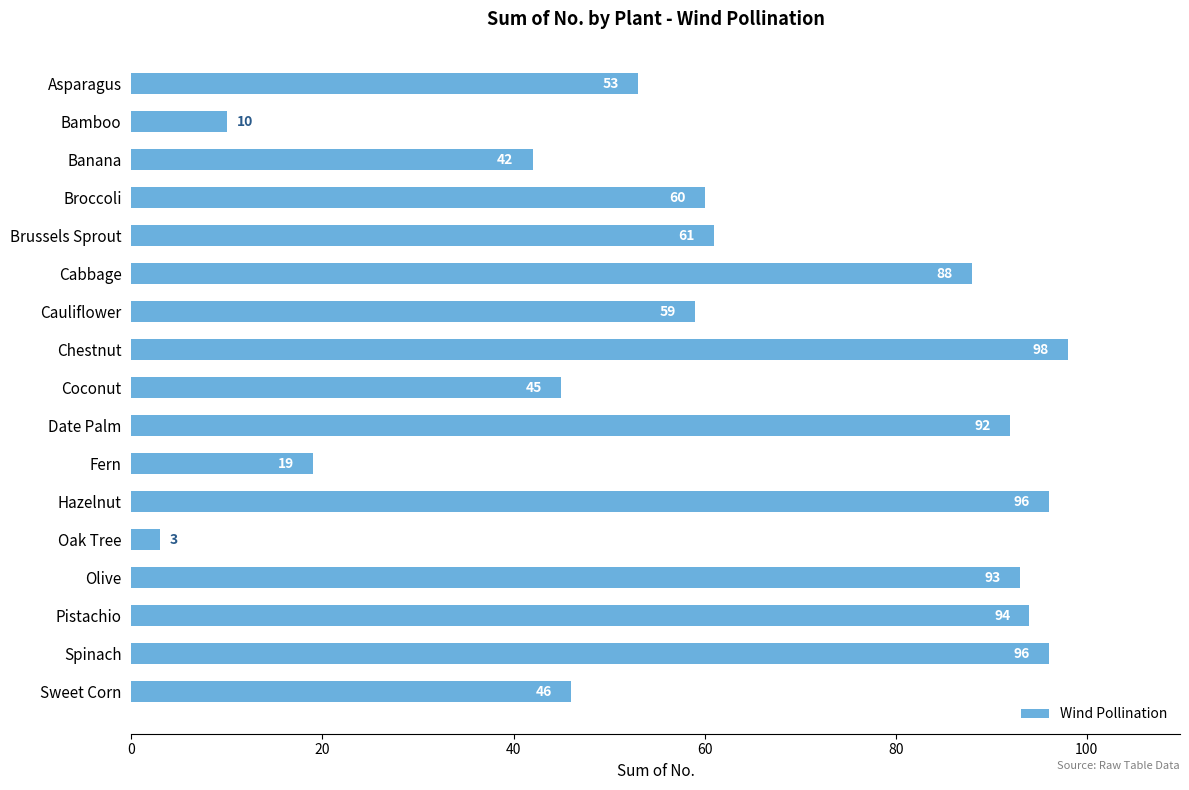

How many bars are there in total?

17